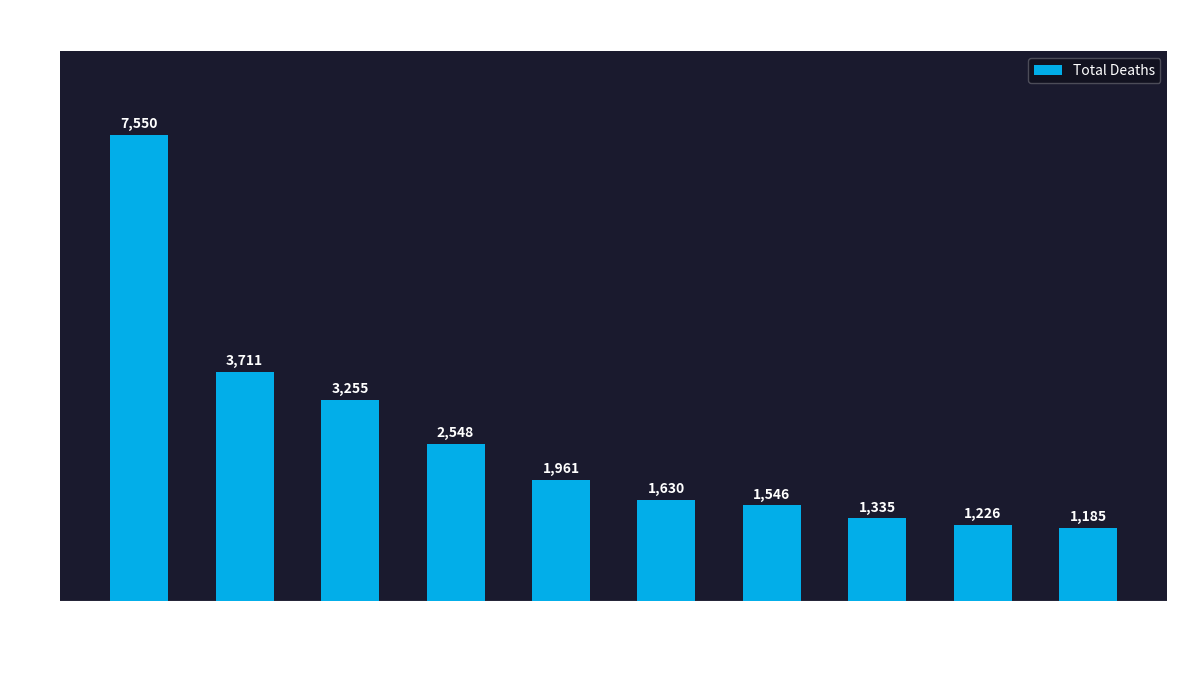

What is the ratio of the value at Kidney Disease to the value at Hypertension?

1.1